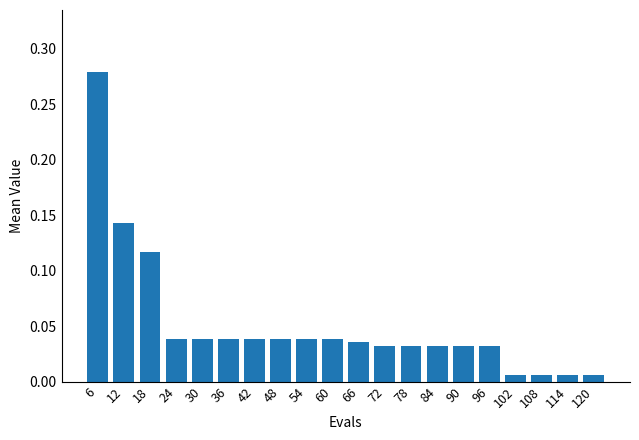

Does the chart contain any negative values?

No